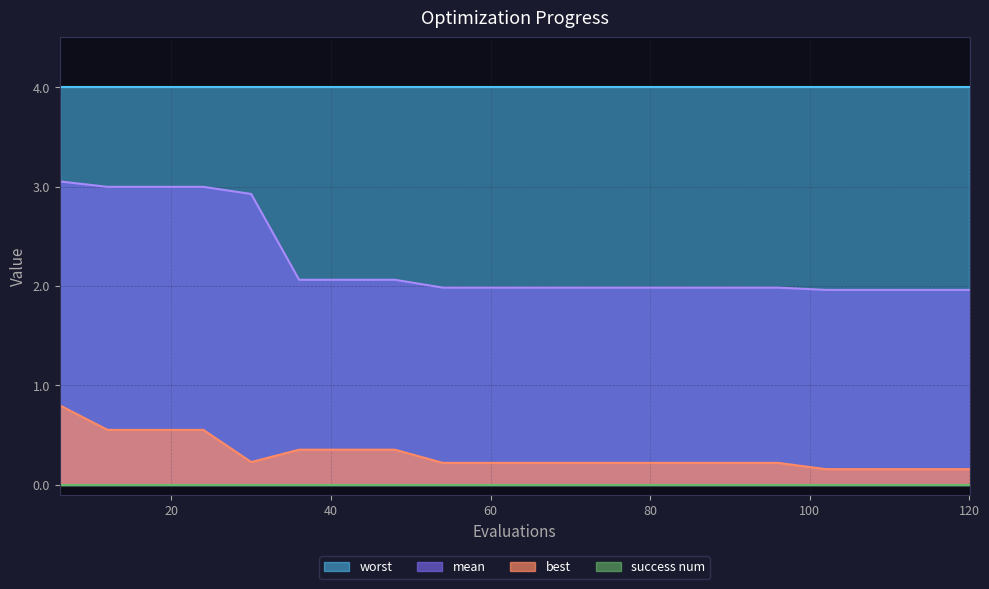

What is the value of the mean point at the 3rd from the left?

3.0